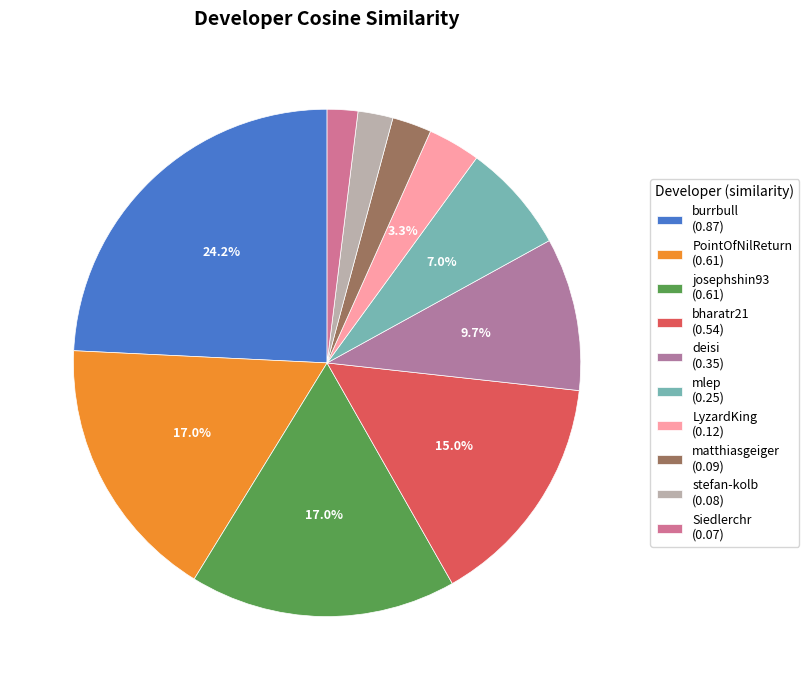

Does PointOfNilReturn represent more than half of the total?

No